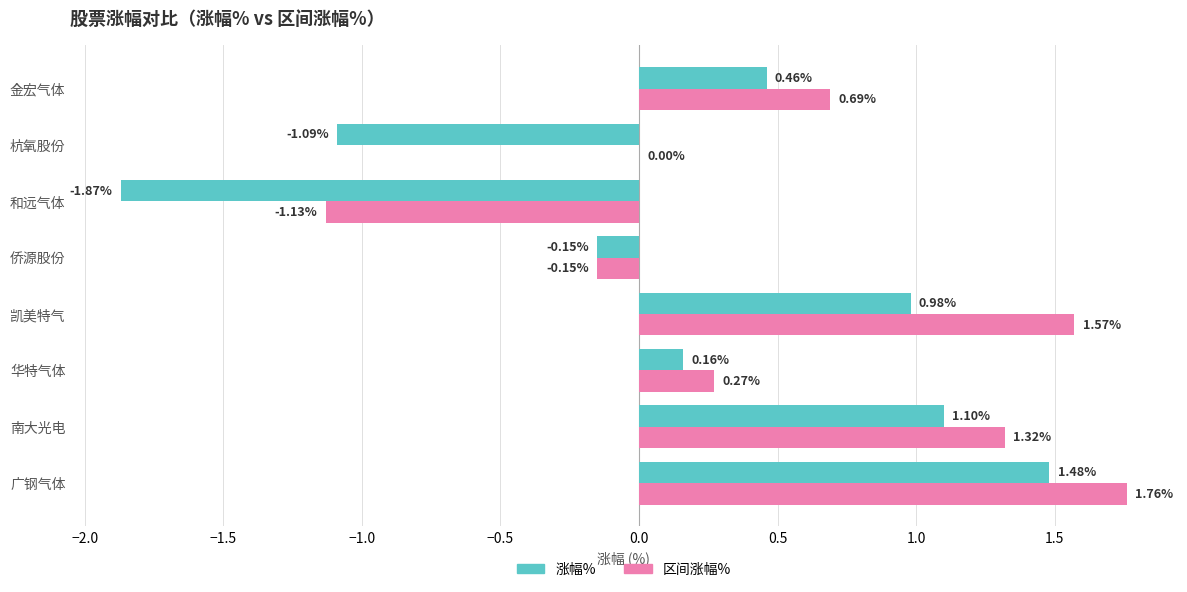

Which series changed the most between 南大光电 and 和远气体?

涨幅%